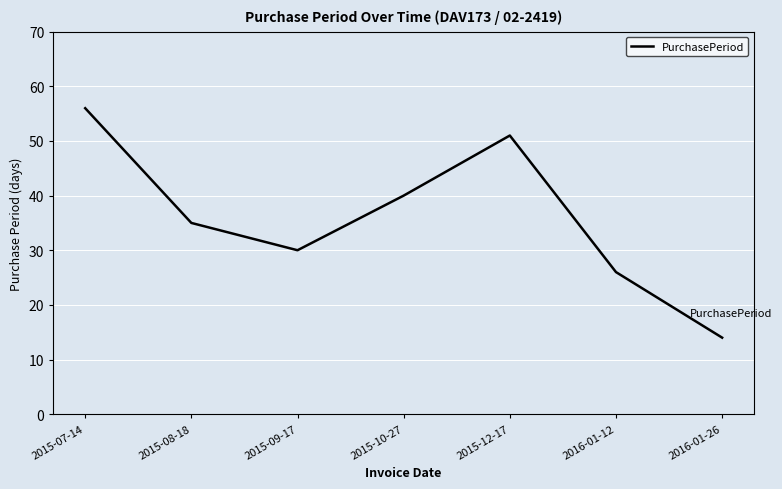

What is the sum of all values?

252